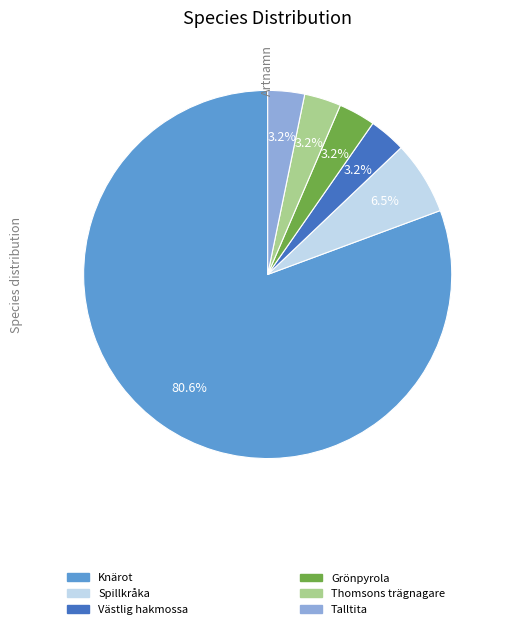

What is the majority slice?

Knärot